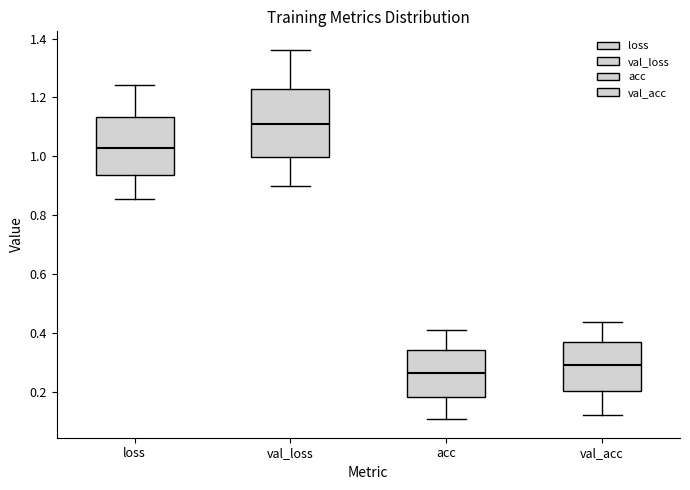

Which box is the tallest, from its lower edge to its upper edge?

val_loss